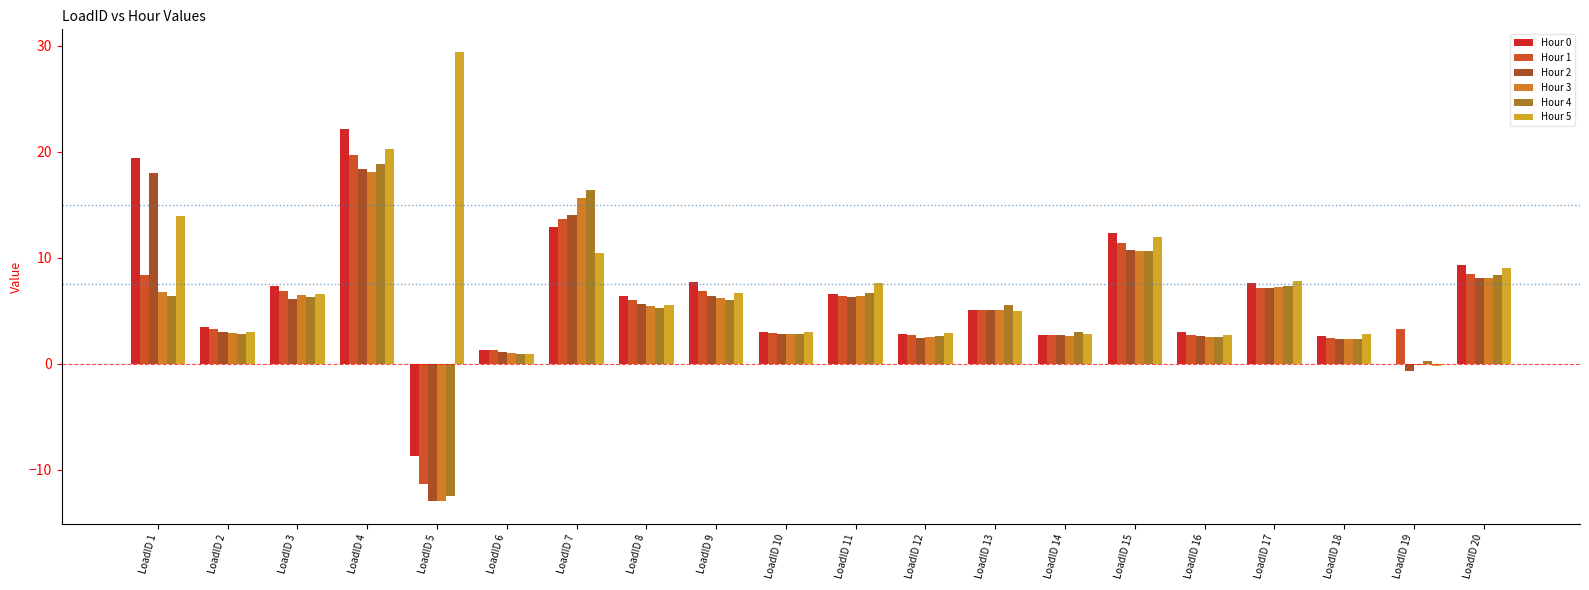

What is the sum of the Hour 3 values at LoadID 13 and LoadID 8?

10.5